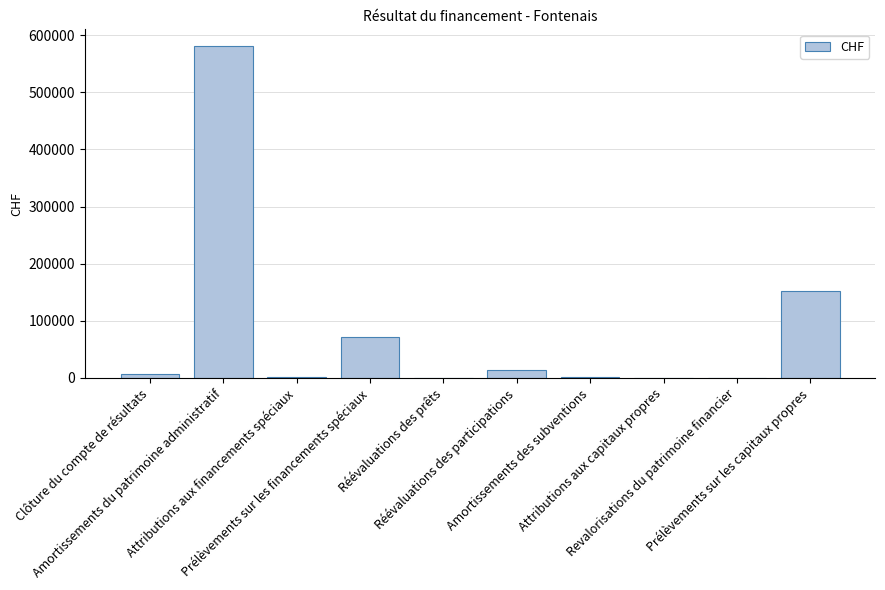

What is the maximum value shown in the chart?

581198.1